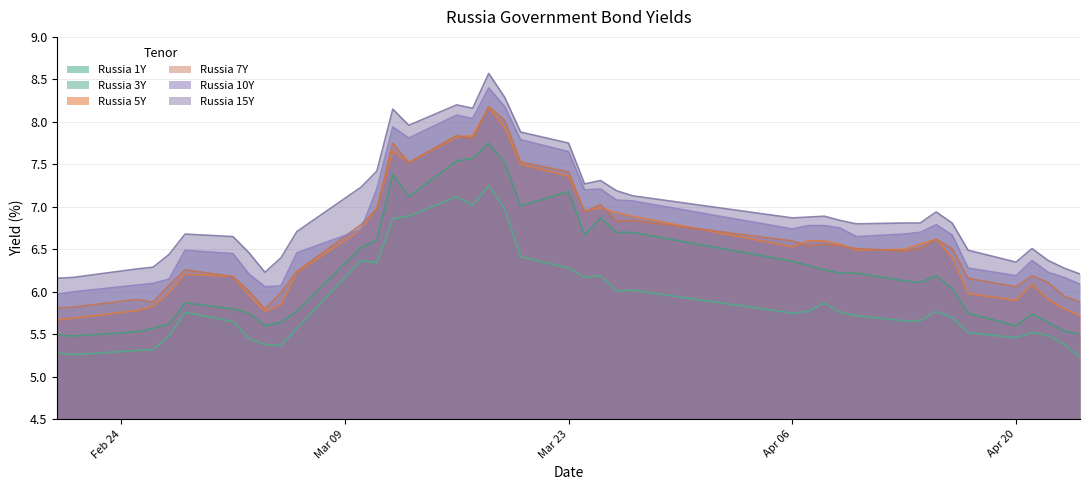

Which series has the largest range (max minus min)?

Russia 5Y